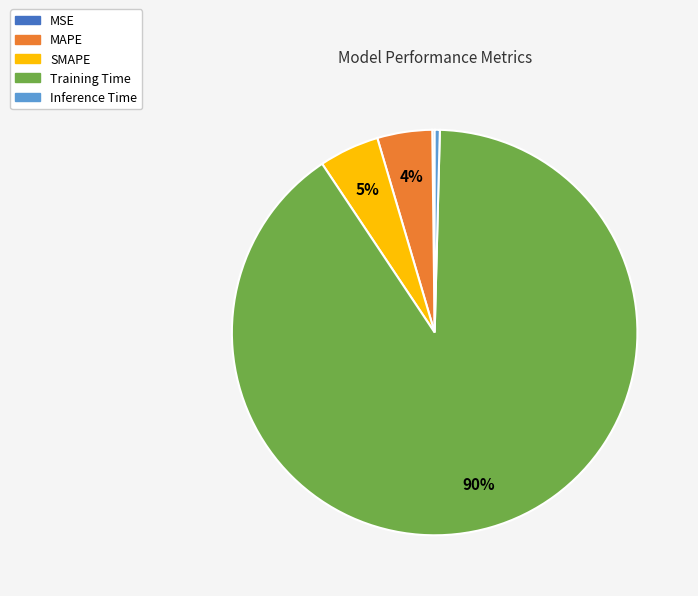

Do MAPE and SMAPE together represent more than half of the pie?

No